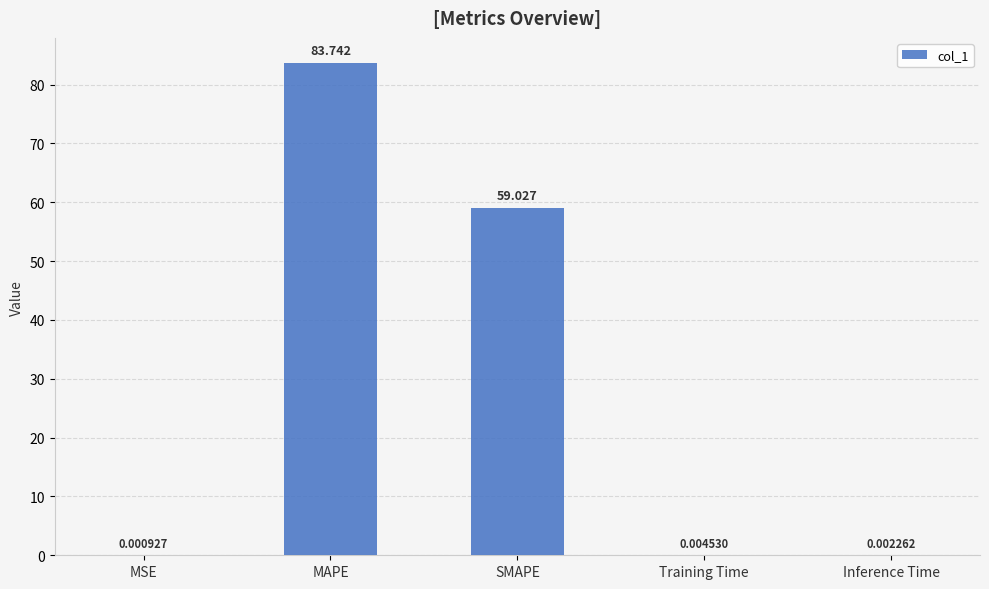

What is the sum of the values at SMAPE and Training Time?

59.0